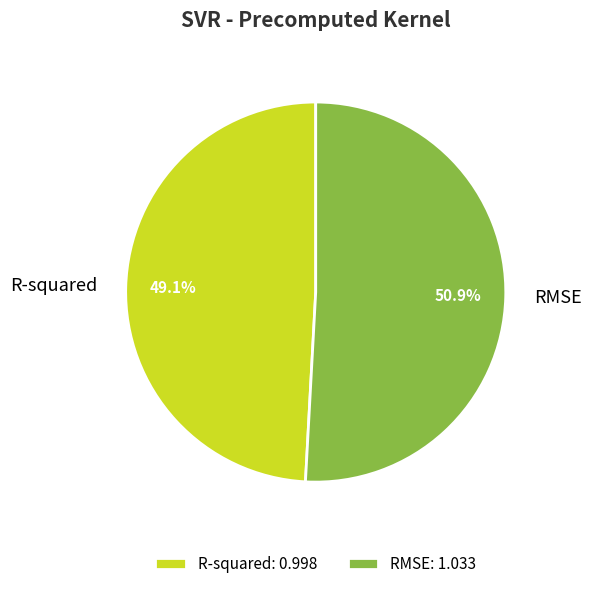

Which has a higher value, R-squared or RMSE?

RMSE